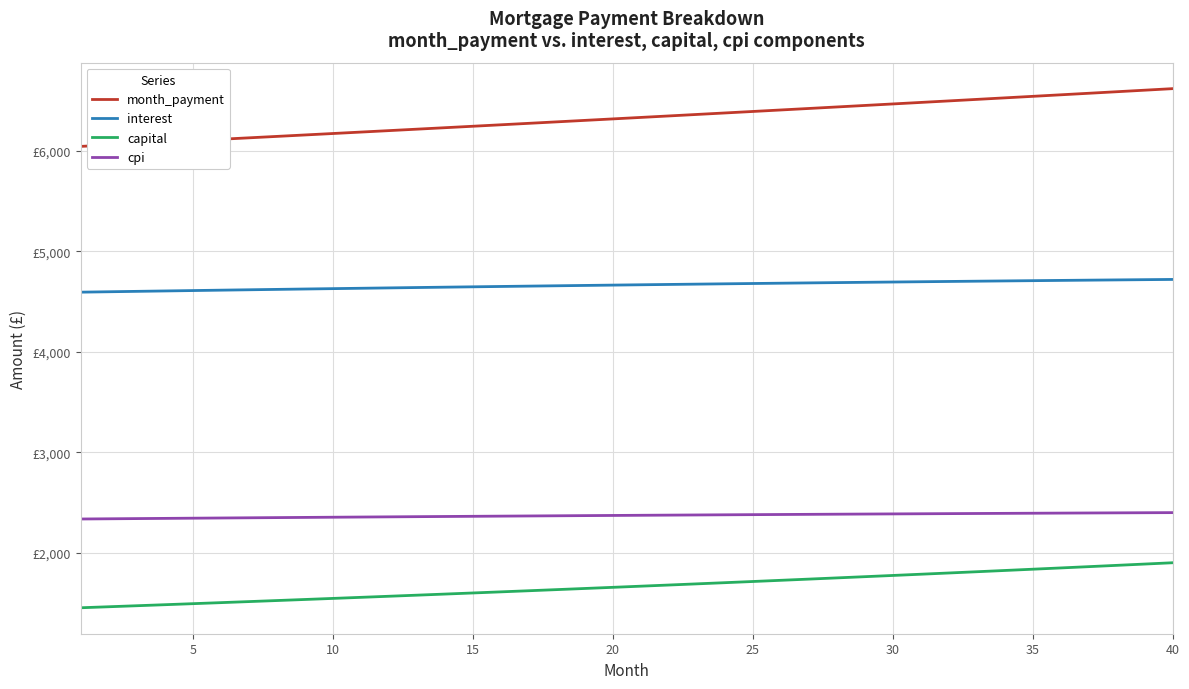

What are all the series names shown in the legend?

month_payment, interest, capital, cpi